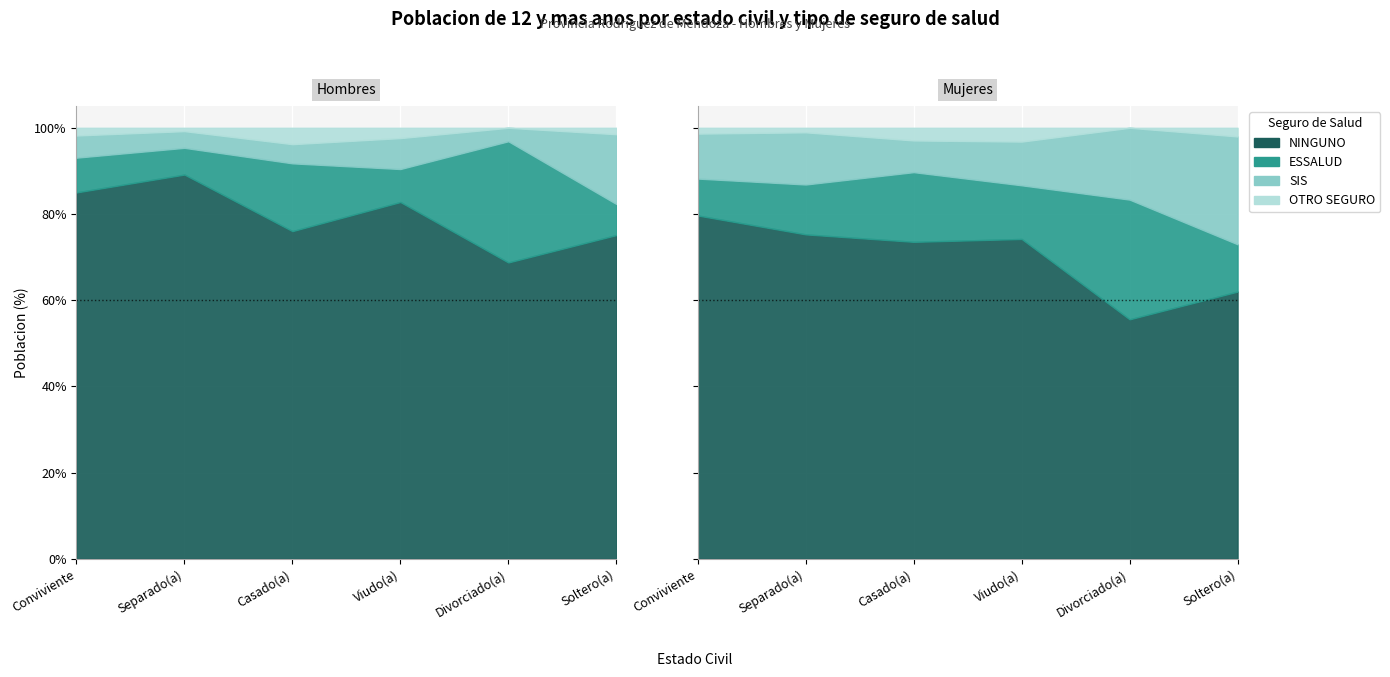

Which category has the highest value in the OTRO SEGURO series?

Casado(a)